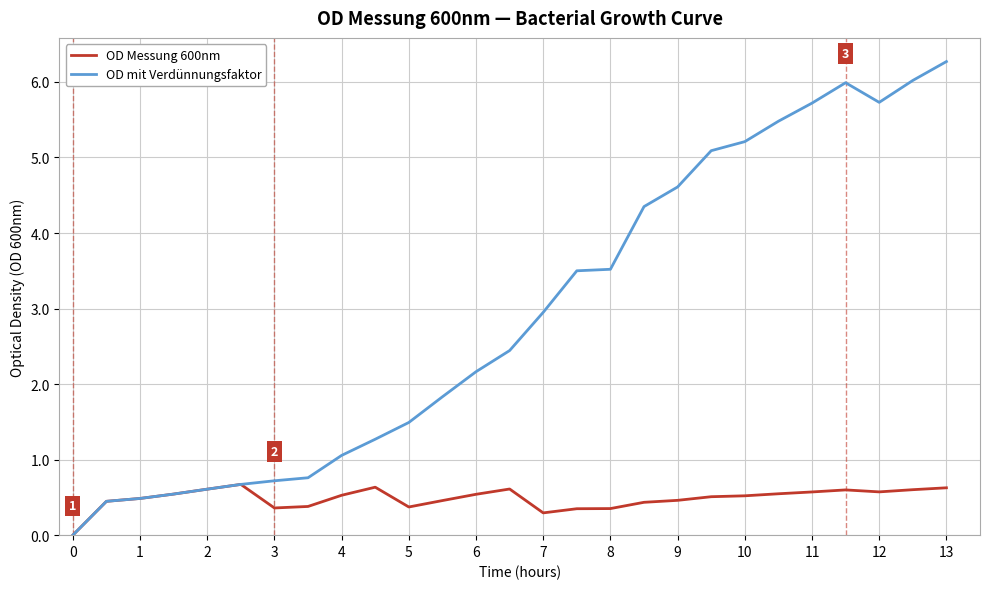

Count the number of categories in the chart.

27